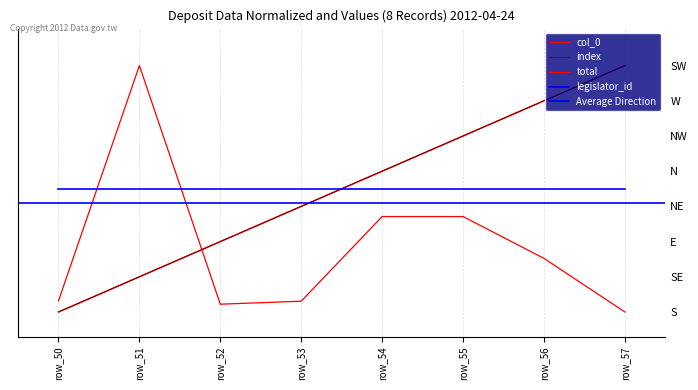

At which category is the sum across all series the highest?

row_57